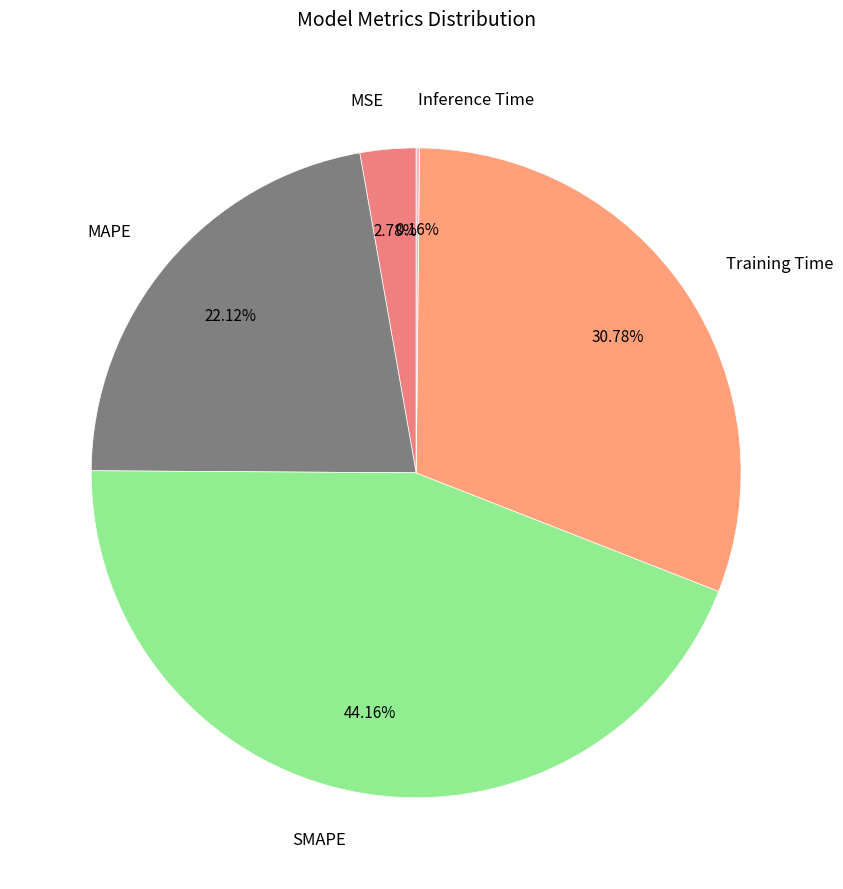

Combined, do MSE and Training Time account for over 50%?

No